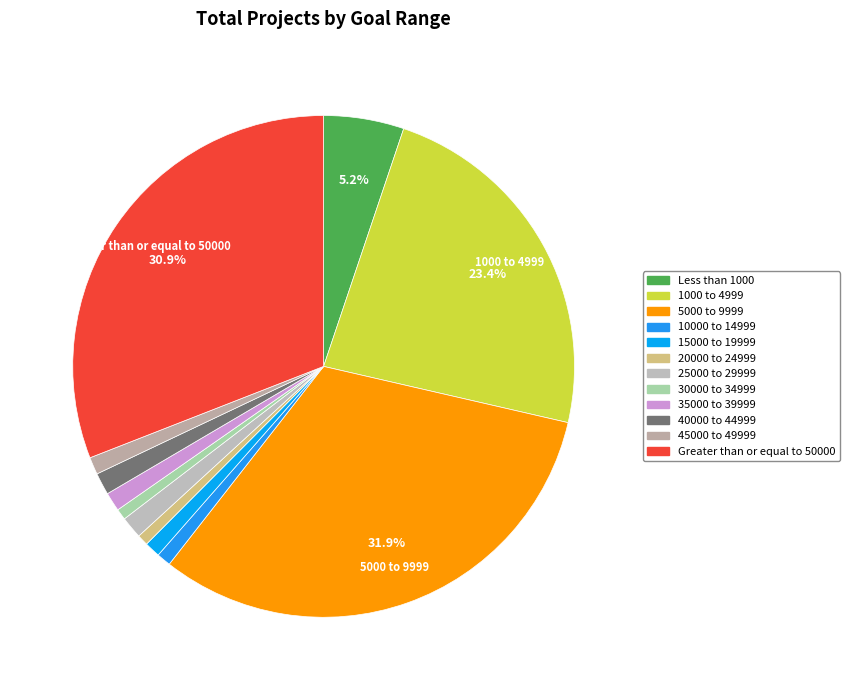

How many slices are in this pie chart?

12